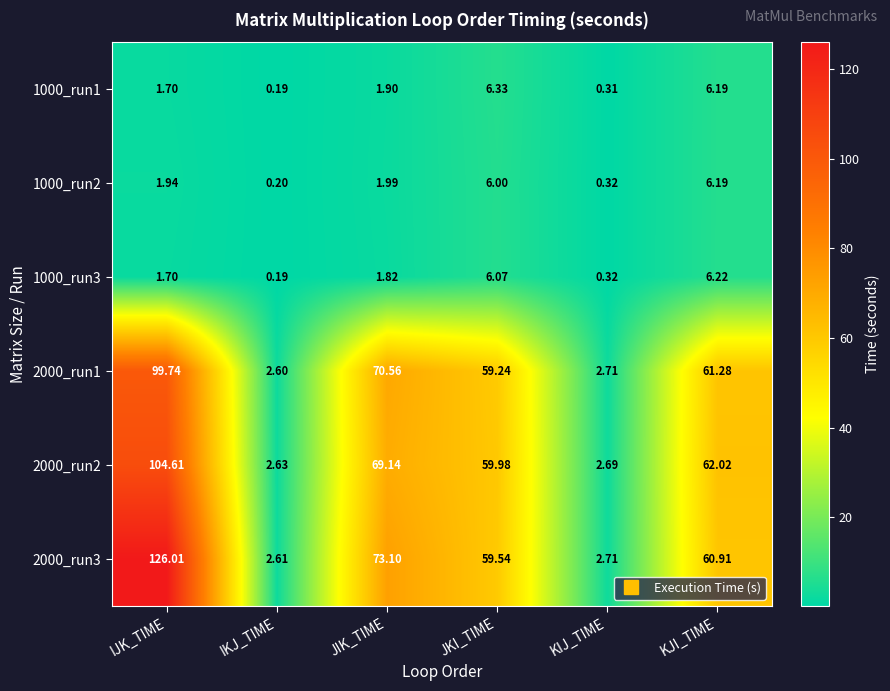

What is the difference between the highest and lowest values at JKI_TIME?

54.0